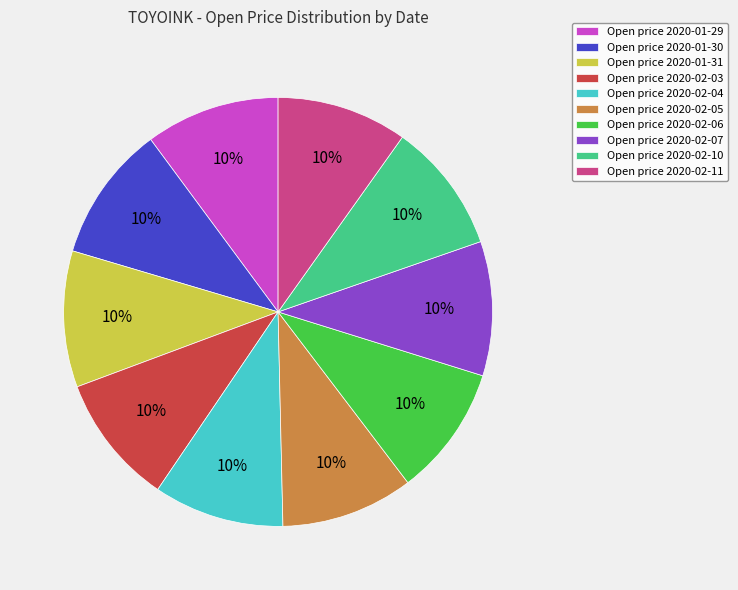

Is it true that Open price 2020-02-10 is 23% of the pie?

False